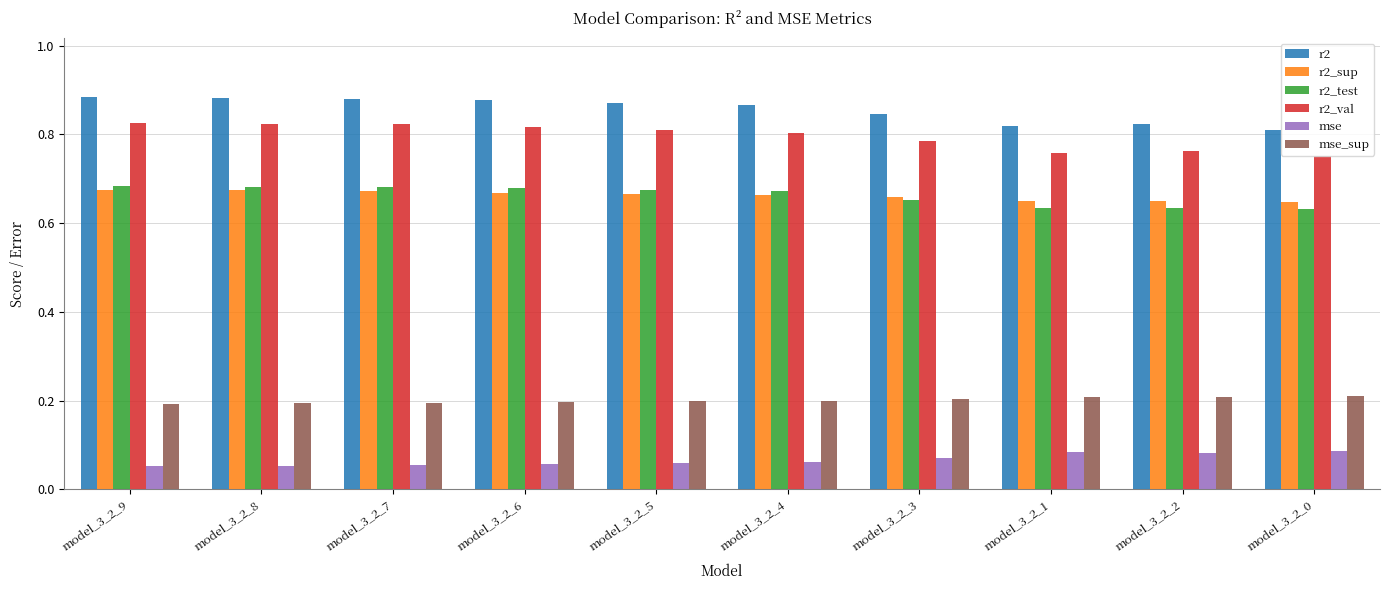

Count the mse values in the range 0 to 1.

10